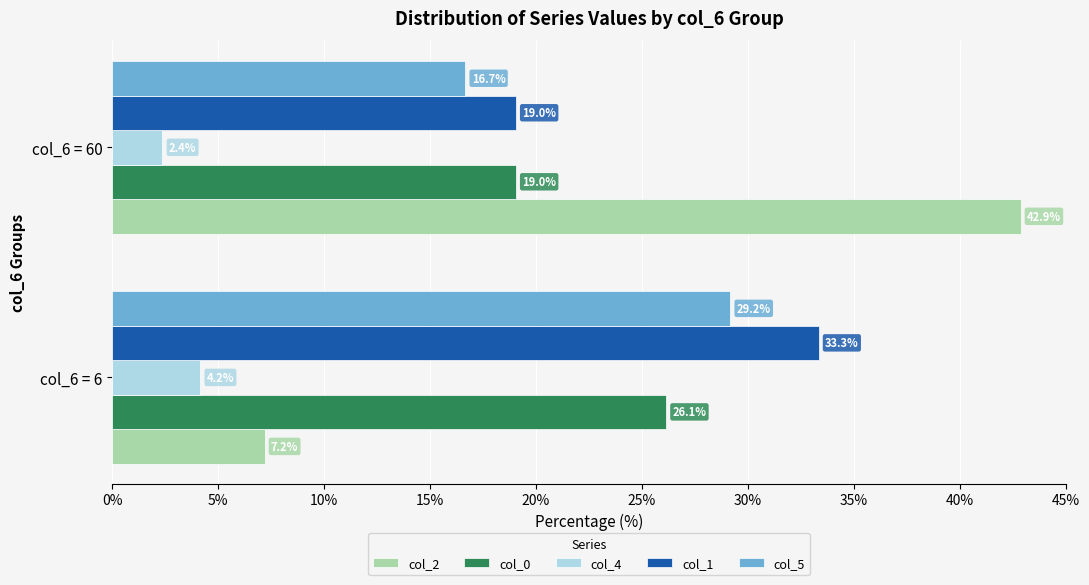

Is the value of col_4 at col_6 = 60 greater than the value of col_1 at col_6 = 6?

No